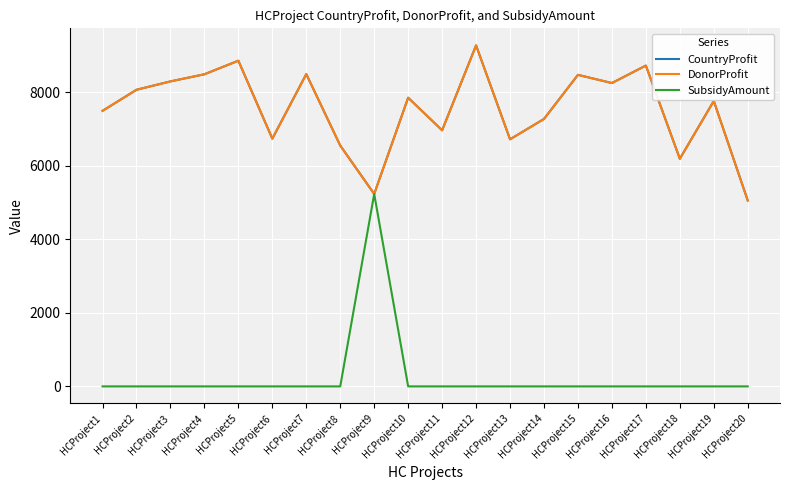

Is this an area chart (filled region under the line)?

No